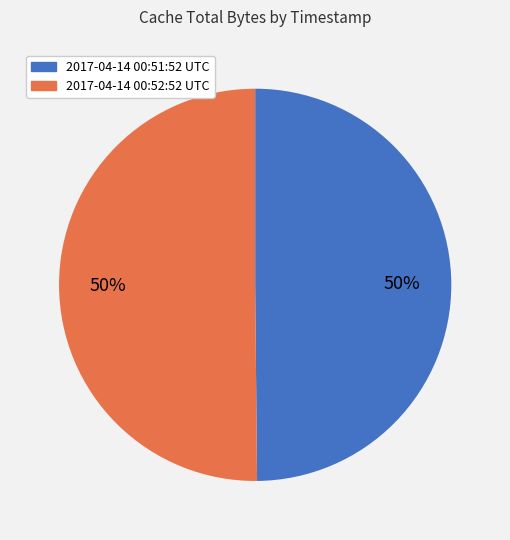

Do 2017-04-14 00:51:52 UTC and 2017-04-14 00:52:52 UTC together represent more than half of the pie?

Yes